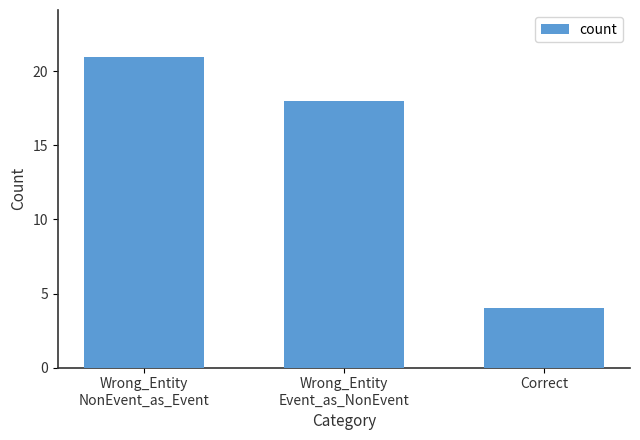

Reading right to left, extract all data points from this chart.

4	18	21